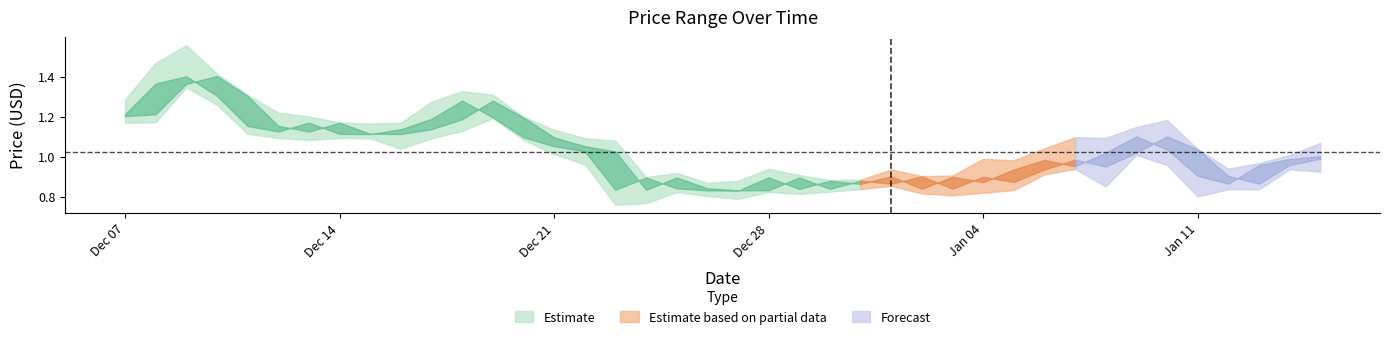

What is the difference between the second highest and minimum values in the high series?

0.6